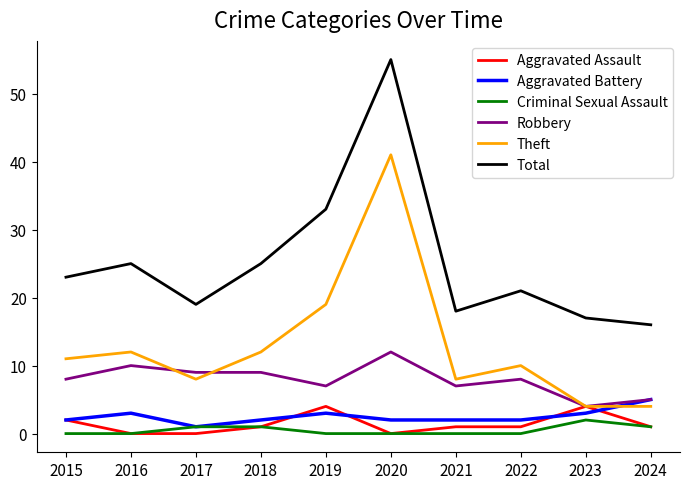

What is the maximum value shown in the chart?

55